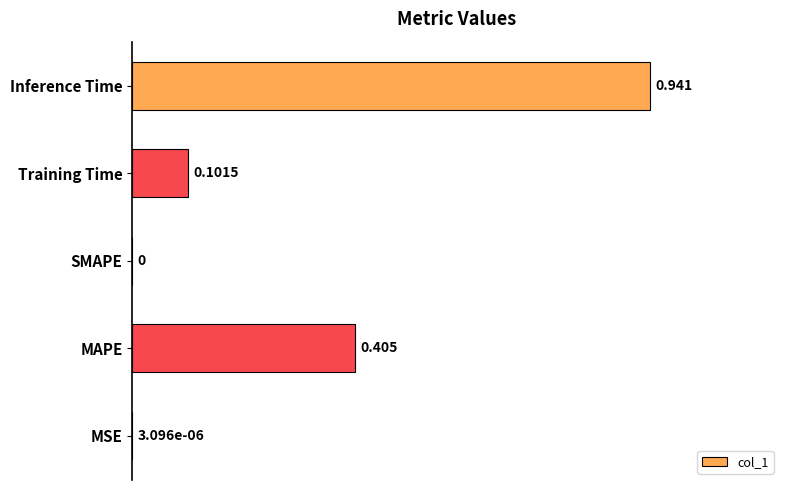

Which category has the highest value across all series?

Inference Time